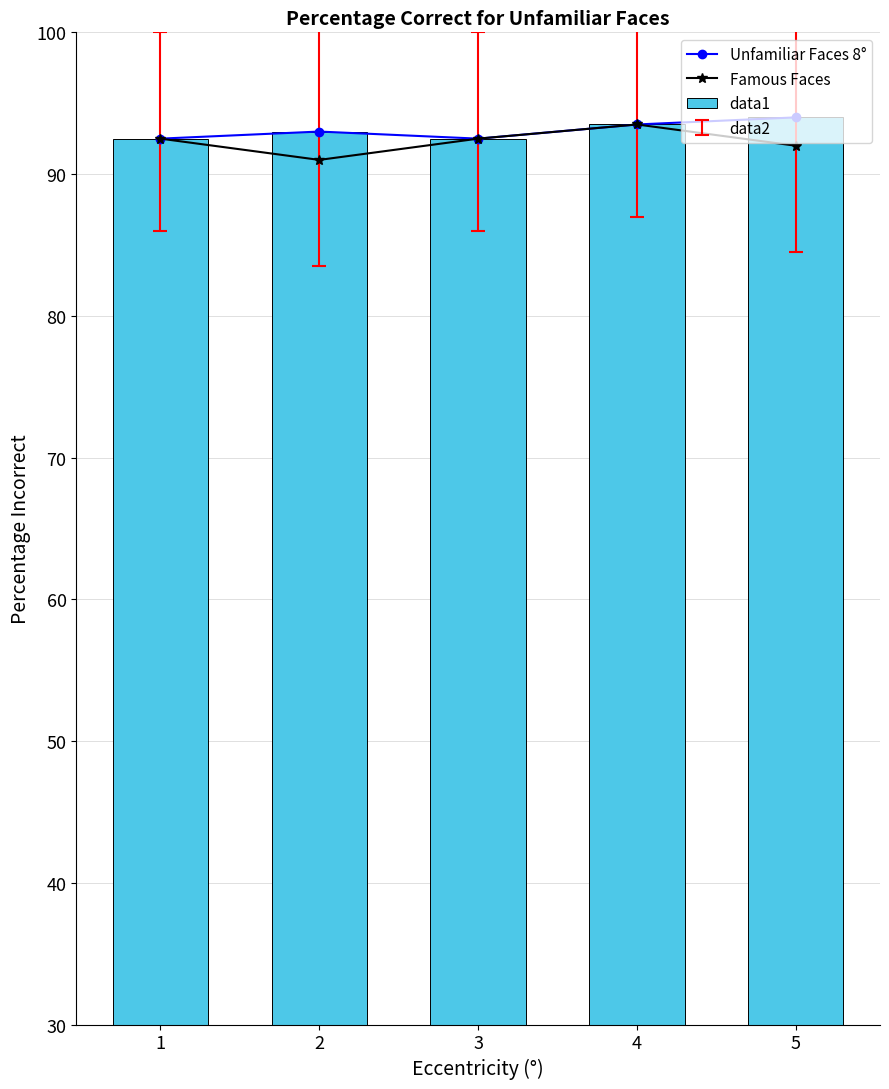

At which category is the sum across all series the highest?

4